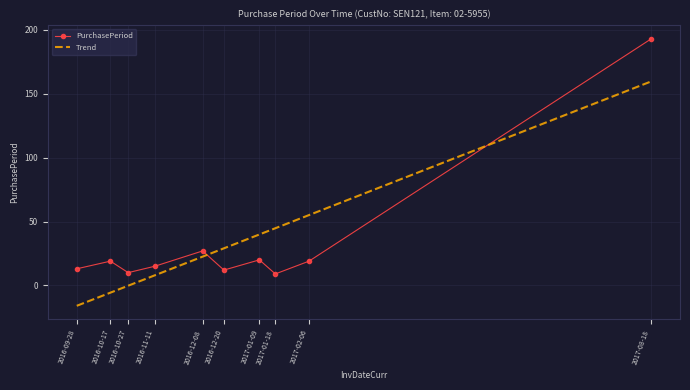

Reading left to right, list all the values displayed in this chart.

PurchasePeriod: 2016-09-28=13.0	2016-10-17=19.0	2016-10-27=10.0	2016-11-11=15.0	2016-12-08=27.0	2016-12-20=12.0	2017-01-09=20.0	2017-01-18=9.0	2017-02-06=19.0	2017-08-18=193.0
Trend: 2016-09-28=-16.0	2016-10-17=-5.7	2016-10-27=-0.2	2016-11-11=7.9	2016-12-08=22.5	2016-12-20=29.0	2017-01-09=39.9	2017-01-18=44.8	2017-02-06=55.1	2017-08-18=159.7